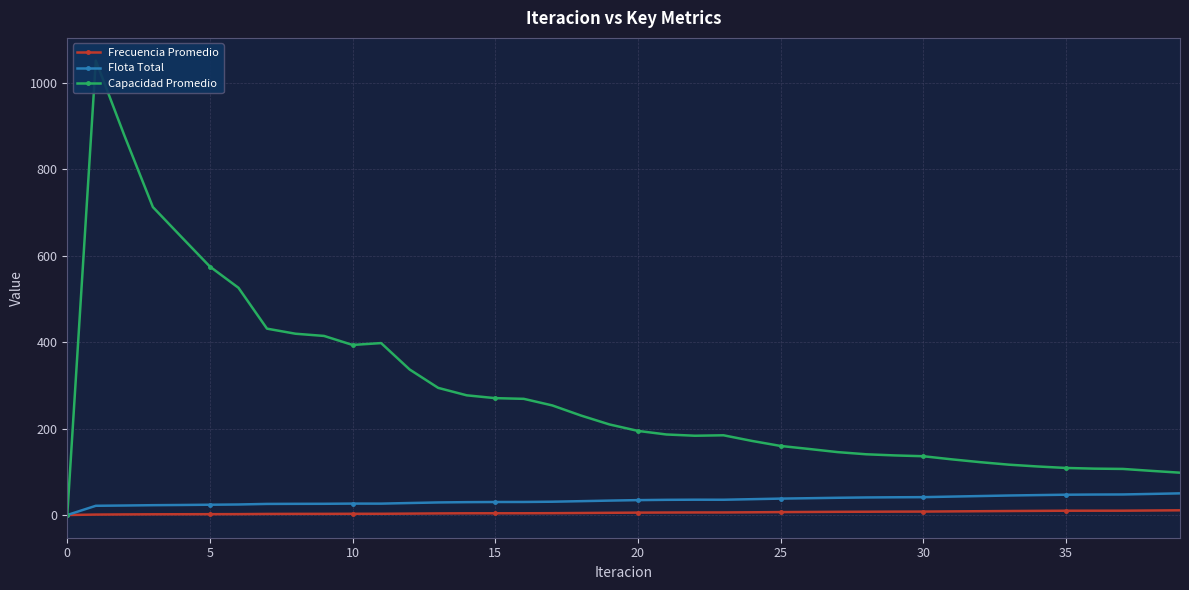

Does the chart have visible grid lines?

Yes